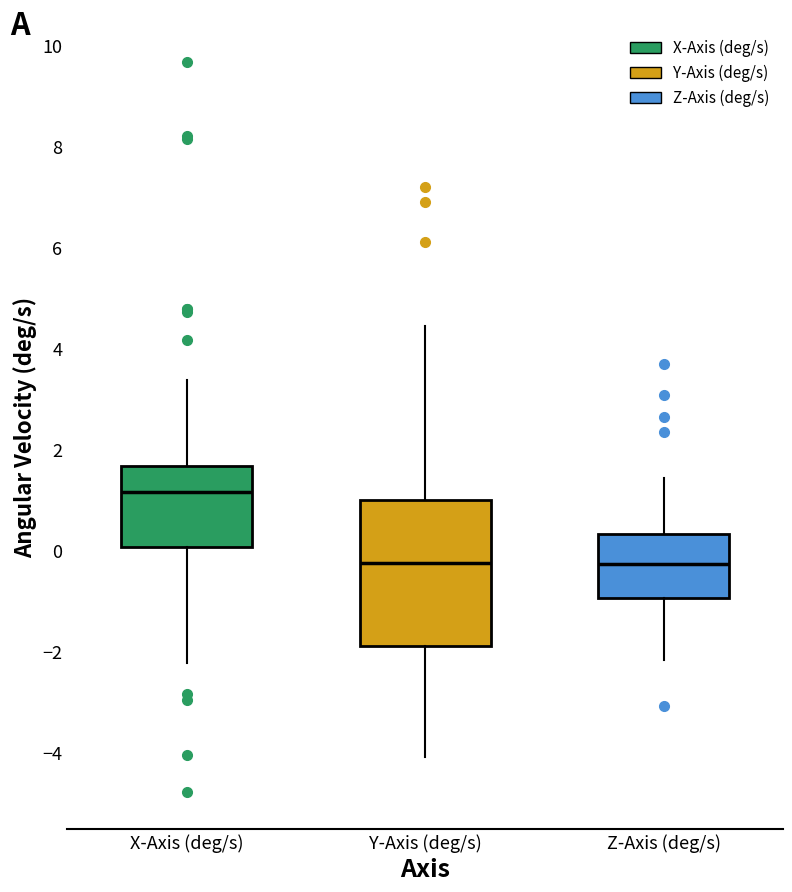

Where does the median line of the box for Y-Axis (deg/s) sit on the y-axis? The values are not printed on the chart, so give them approximately, as read against the axis.

-0.2